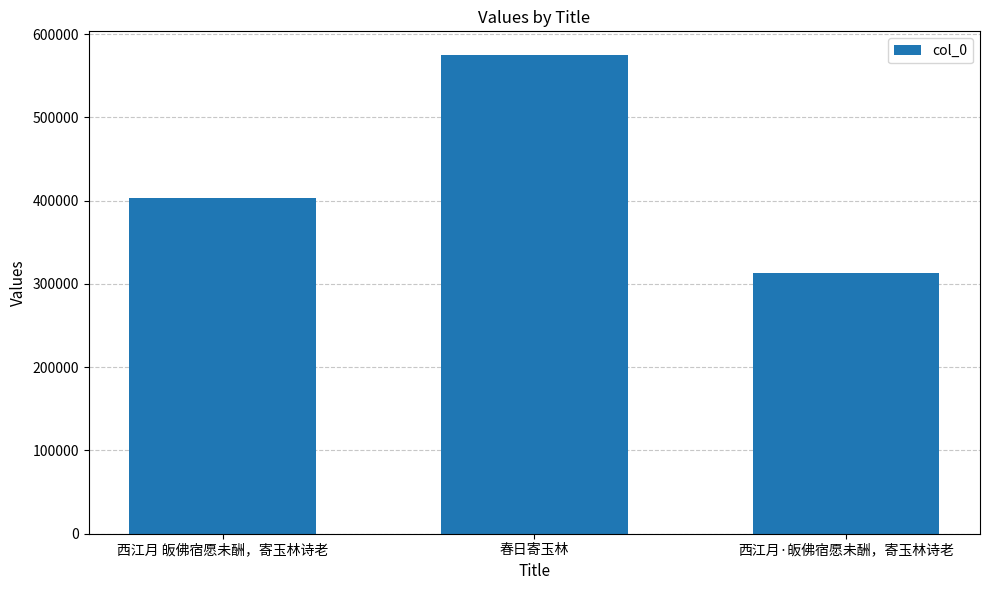

True or false: the data shows 163082 at 西江月·皈佛宿愿未酬，寄玉林诗老.

False